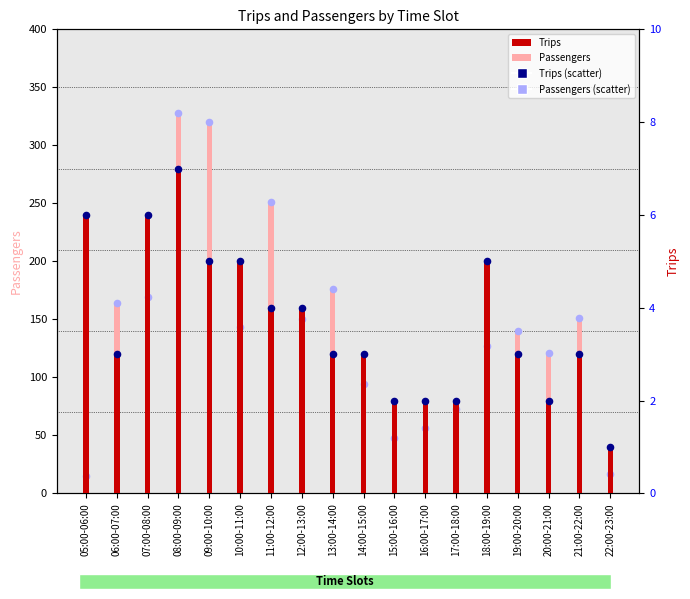

Which series reaches the maximum Y coordinate?

Passengers